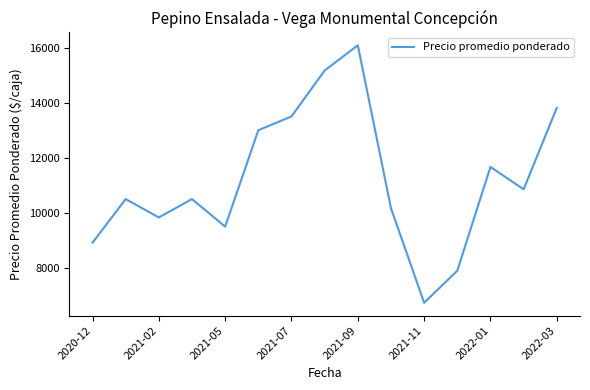

What is the smallest value displayed?

6736